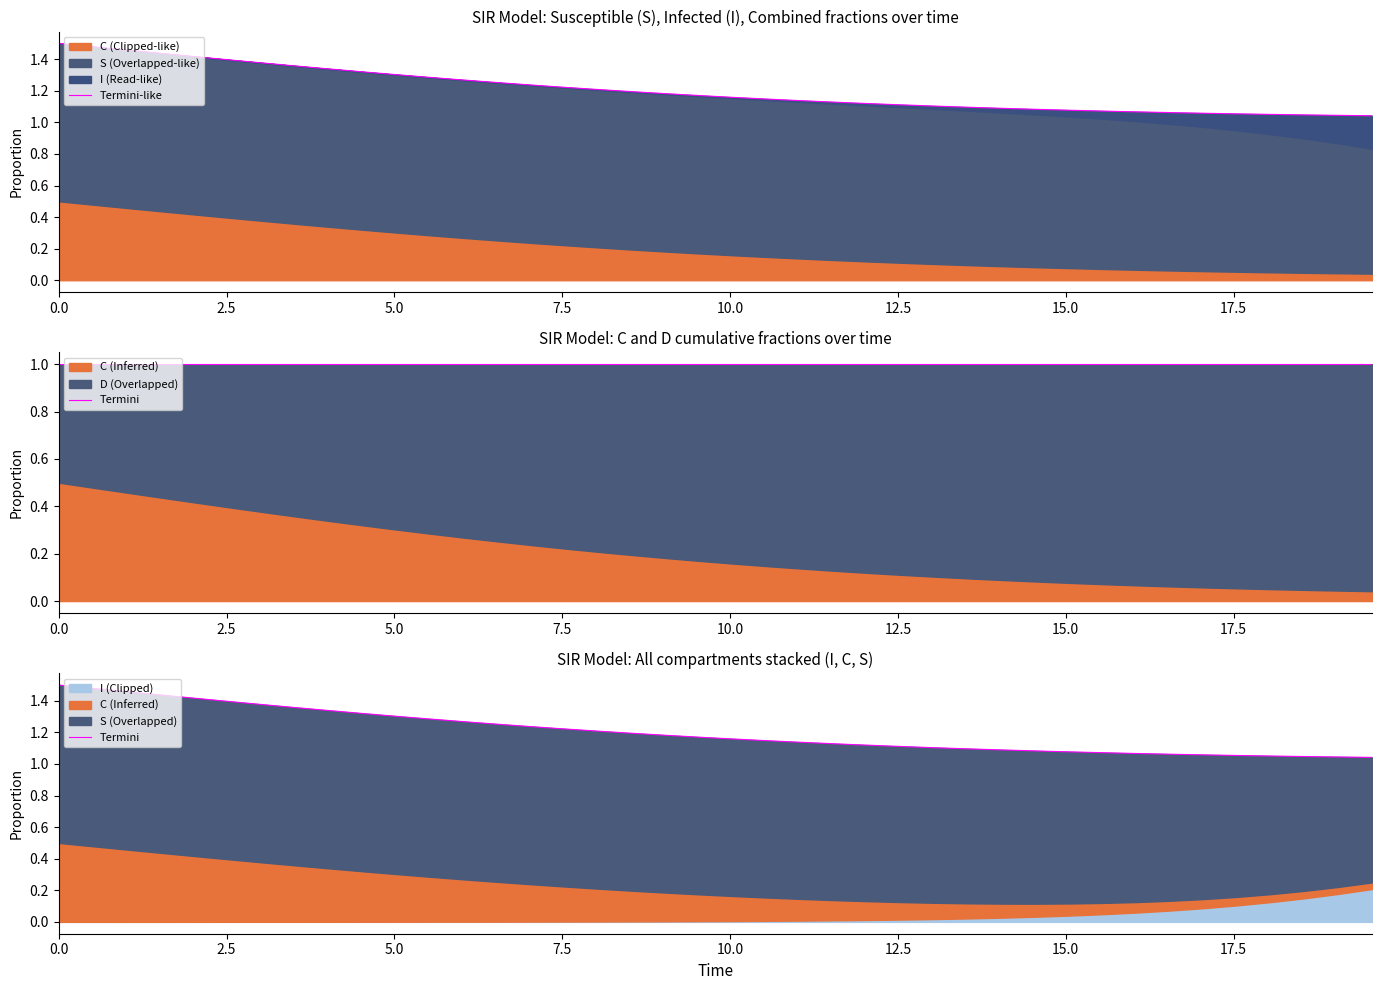

The Termini series shows 1.9 at 25. True or false?

False